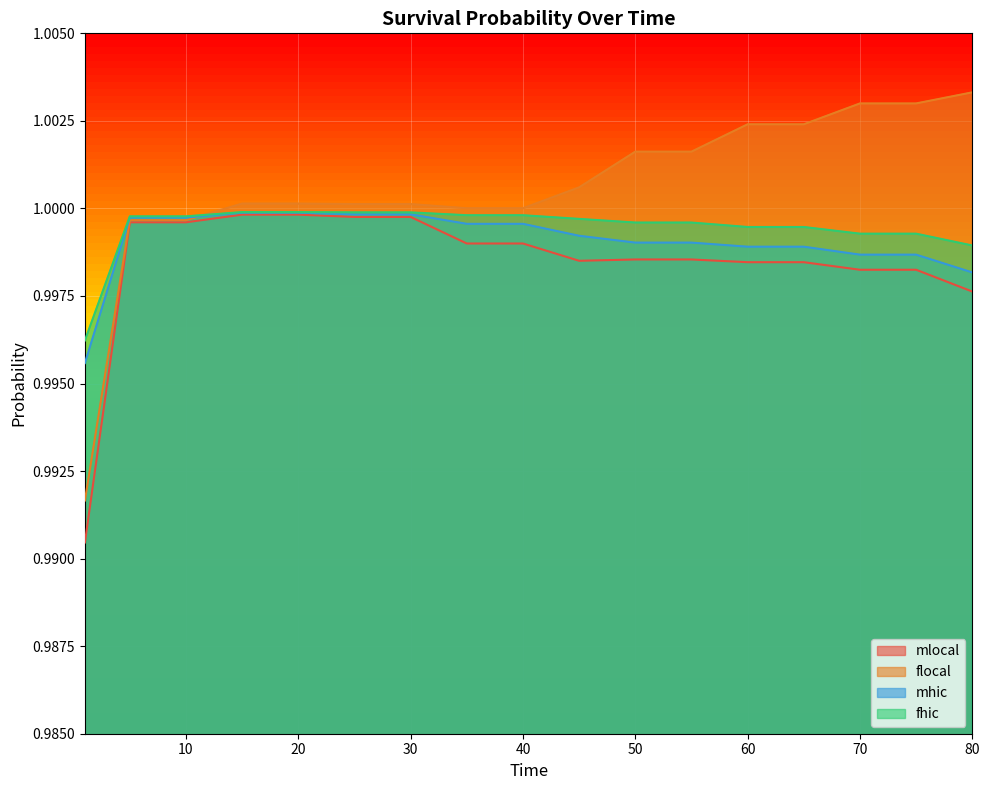

At 40, list the series in order from smallest to largest.

mlocal, mhic, fhic, flocal